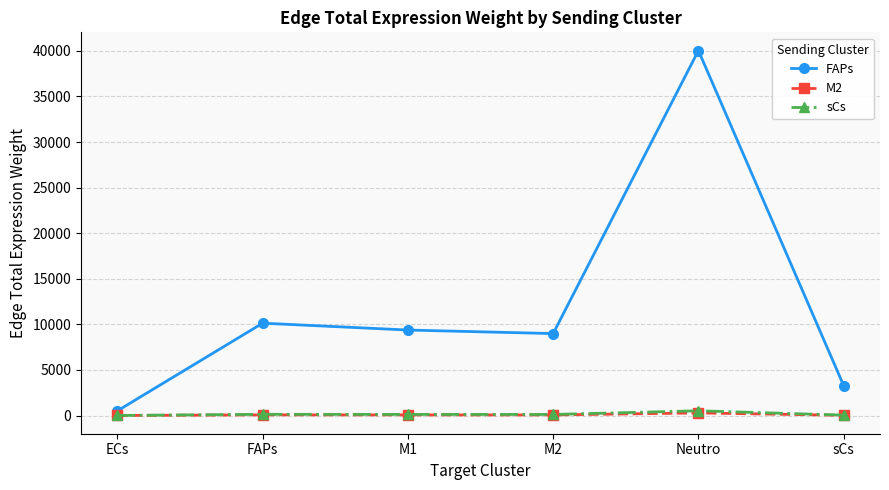

The value of FAPs at FAPs is 5186.6. True or false?

False